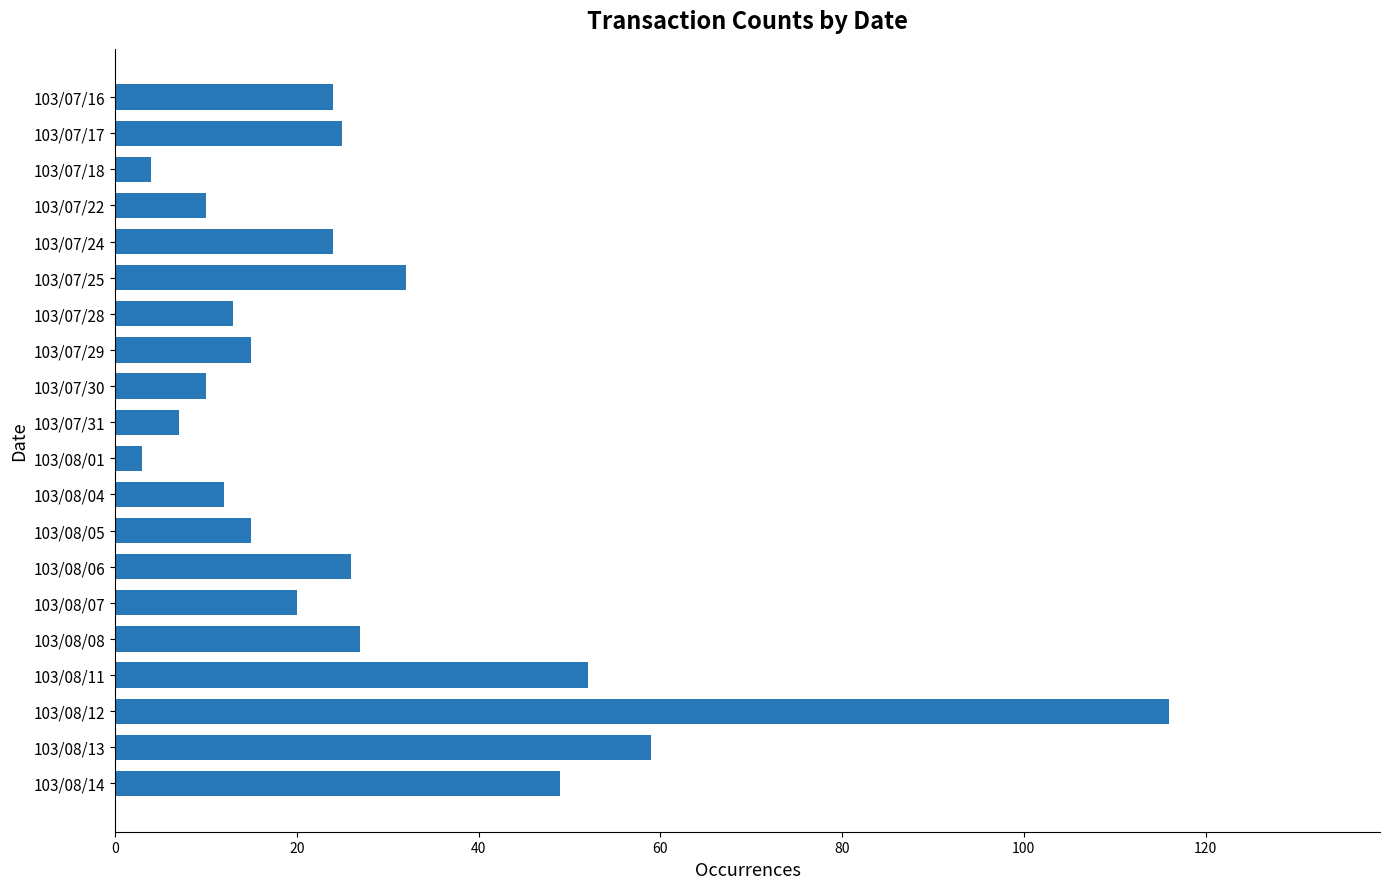

Reading top to bottom, what are all the values shown in this chart?

24	25	4	10	24	32	13	15	10	7	3	12	15	26	20	27	52	116	59	49